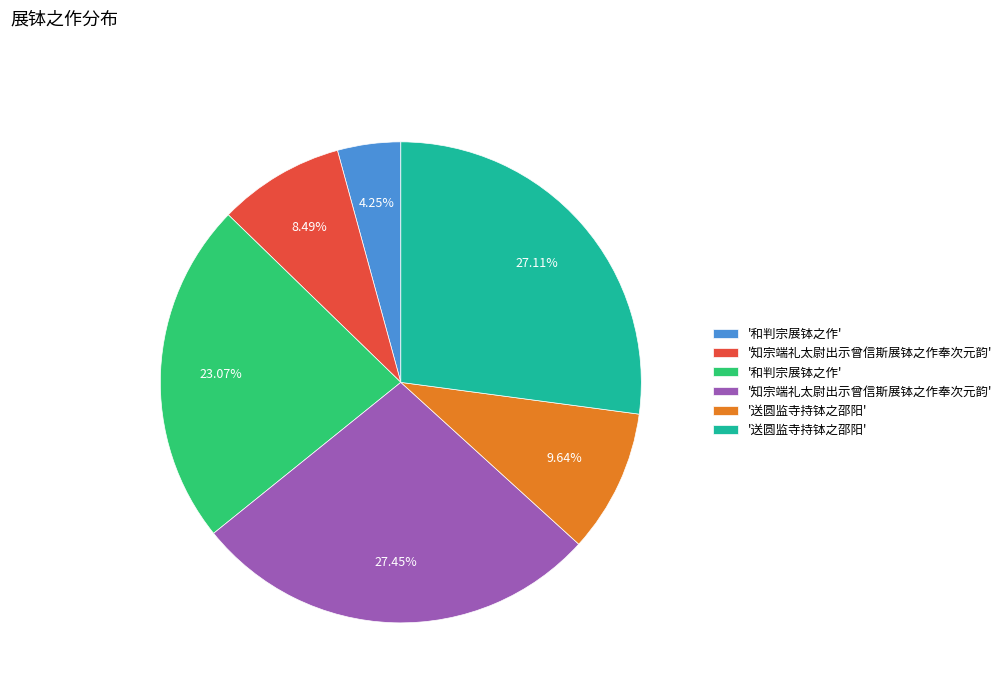

To the nearest percent, what is the difference between the largest and smallest slice percentages?

23%